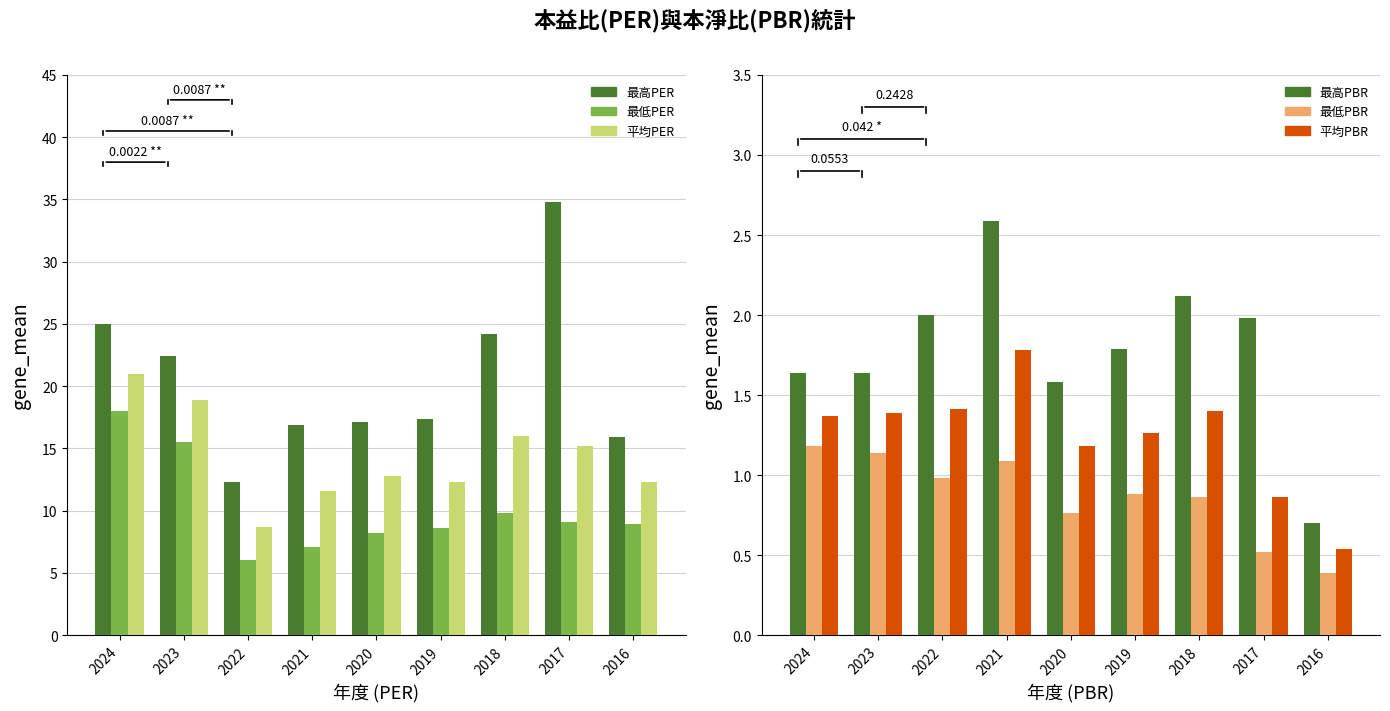

Which label corresponds to the largest value in the chart?

2017